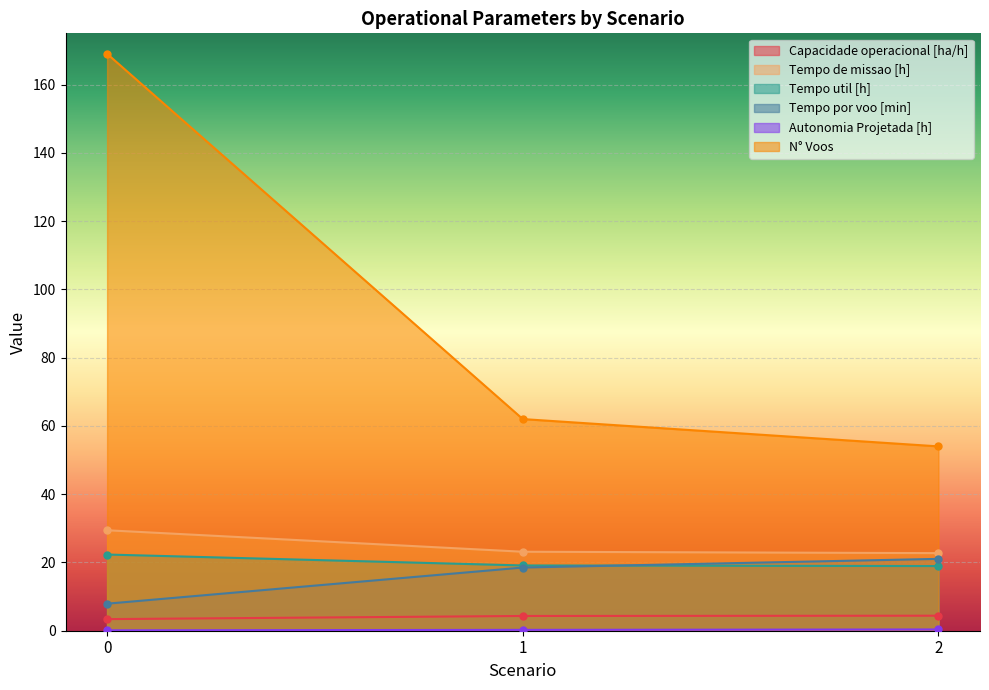

Reading left to right, list all the values displayed in this chart.

Capacidade operacional [ha/h]: 3.4	4.3	4.4
Tempo de missao [h]: 29.4	23.1	22.7
Tempo util [h]: 22.3	19.1	18.9
Tempo por voo [min]: 7.9	18.5	21.1
Autonomia Projetada [h]: 0.1	0.2	0.4
N° Voos: 169.0	62.0	54.0